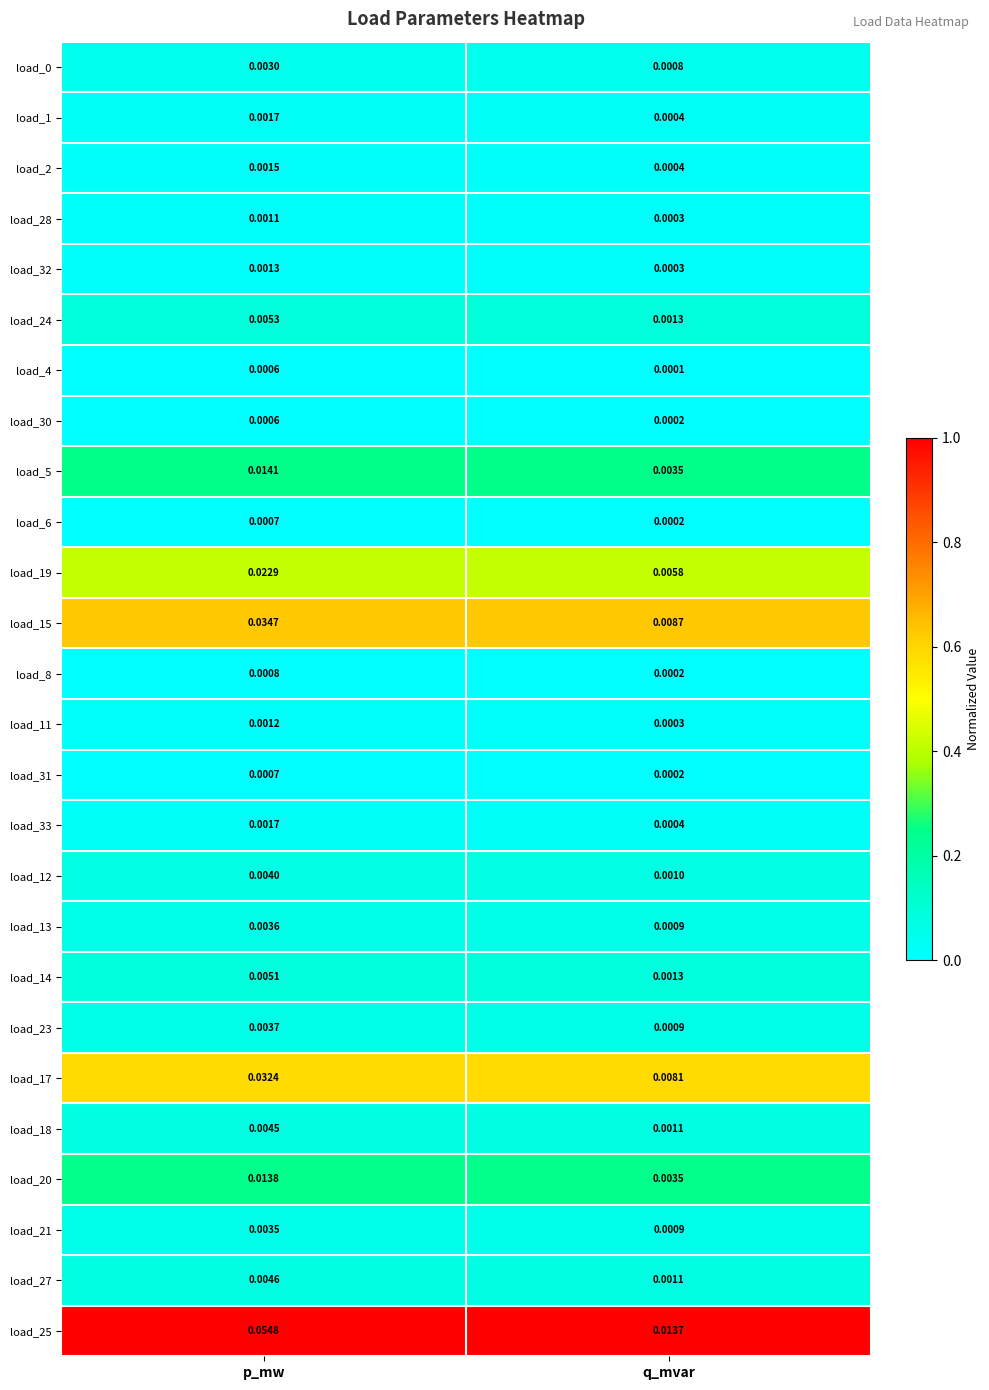

At which category is the sum across all series the highest?

p_mw